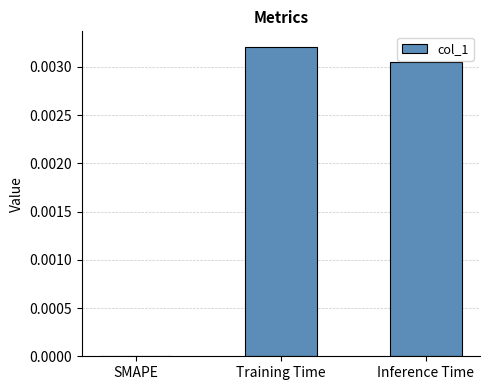

The value at SMAPE is 0.0. True or false?

True